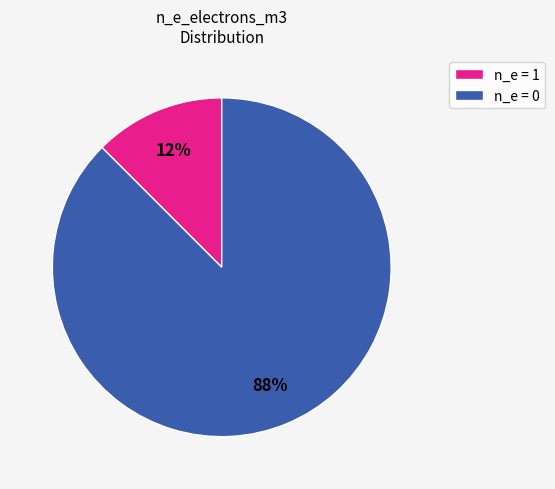

To the nearest percent, what is the average slice percentage?

50%